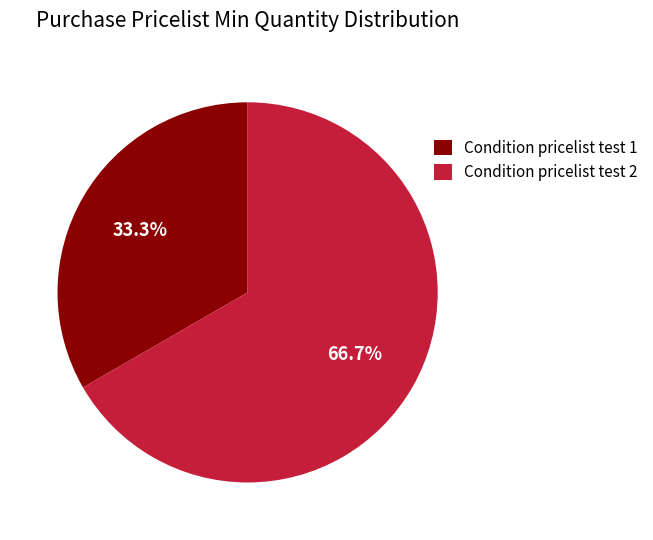

What percentage is the Condition pricelist test 1 slice, to the nearest percent?

33%